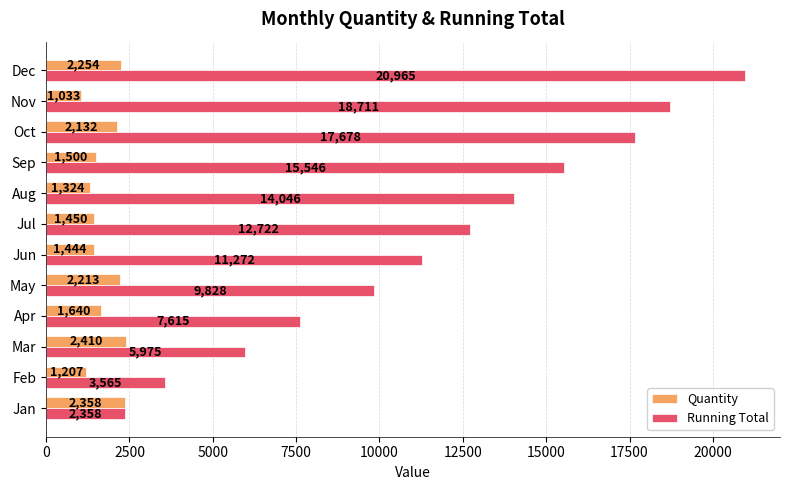

Between Apr and Oct, which series saw the biggest shift?

Running Total